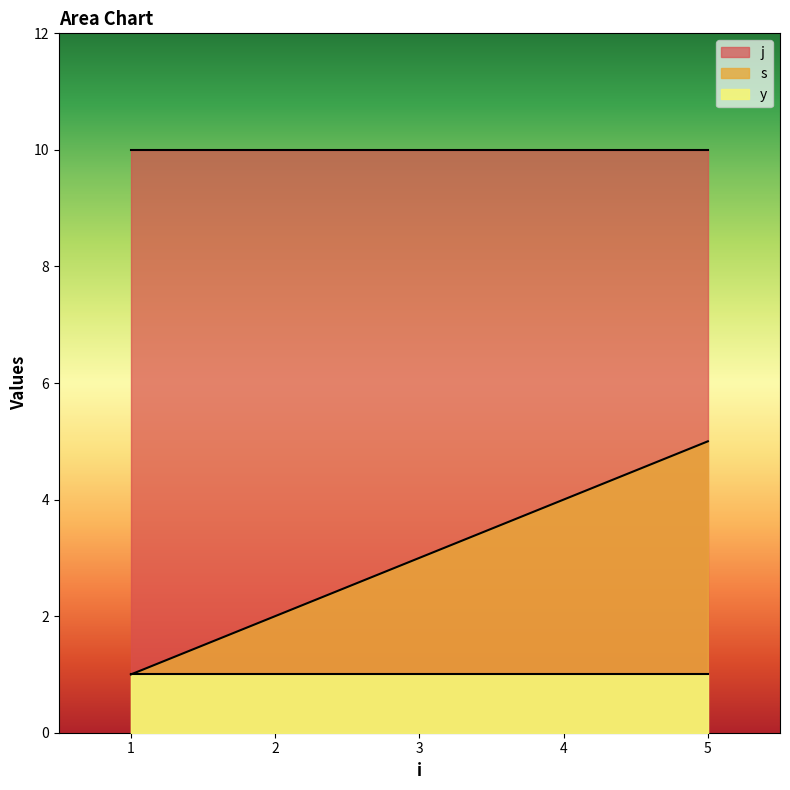

What is the highest value of the s series?

5